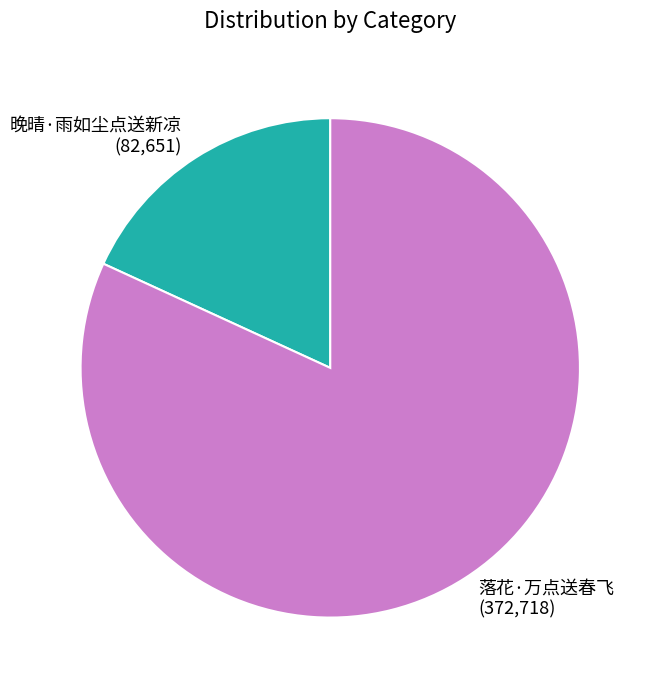

Which category accounts for the majority?

落花·万点送春飞